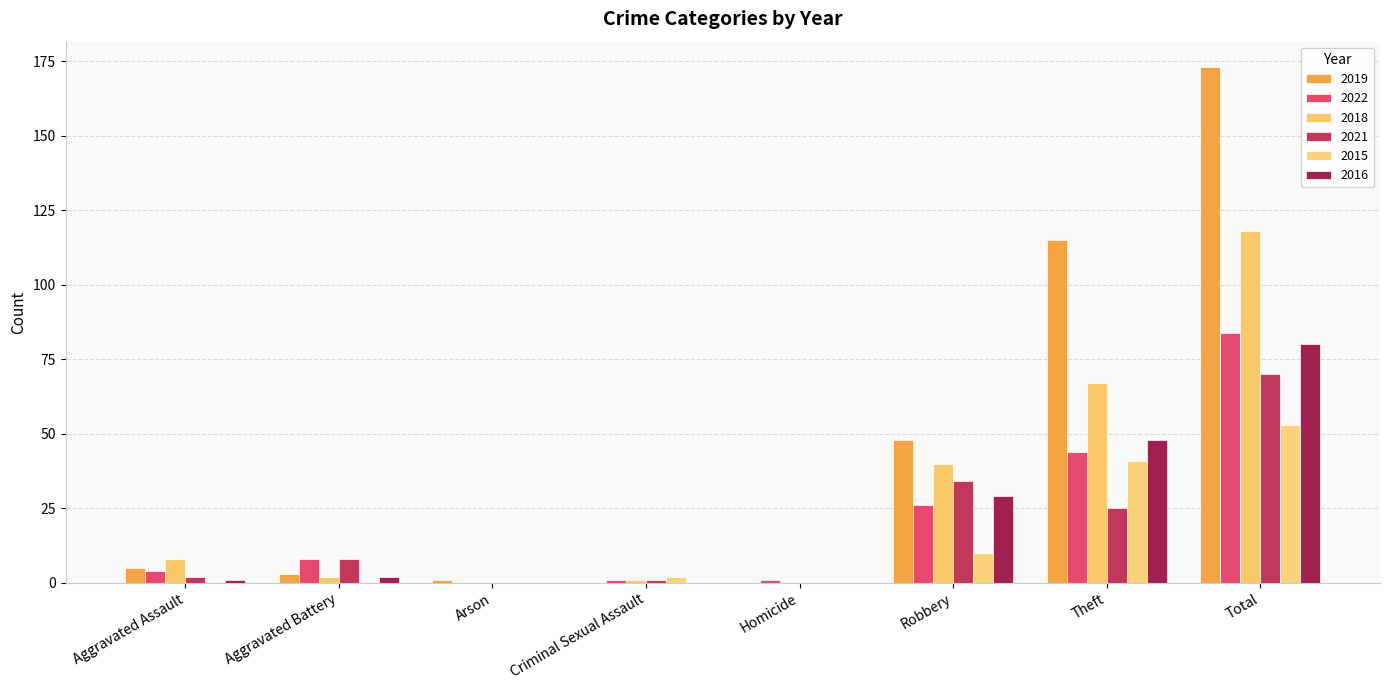

Is the value of 2018 at Theft greater than the value of 2019 at Aggravated Battery?

Yes